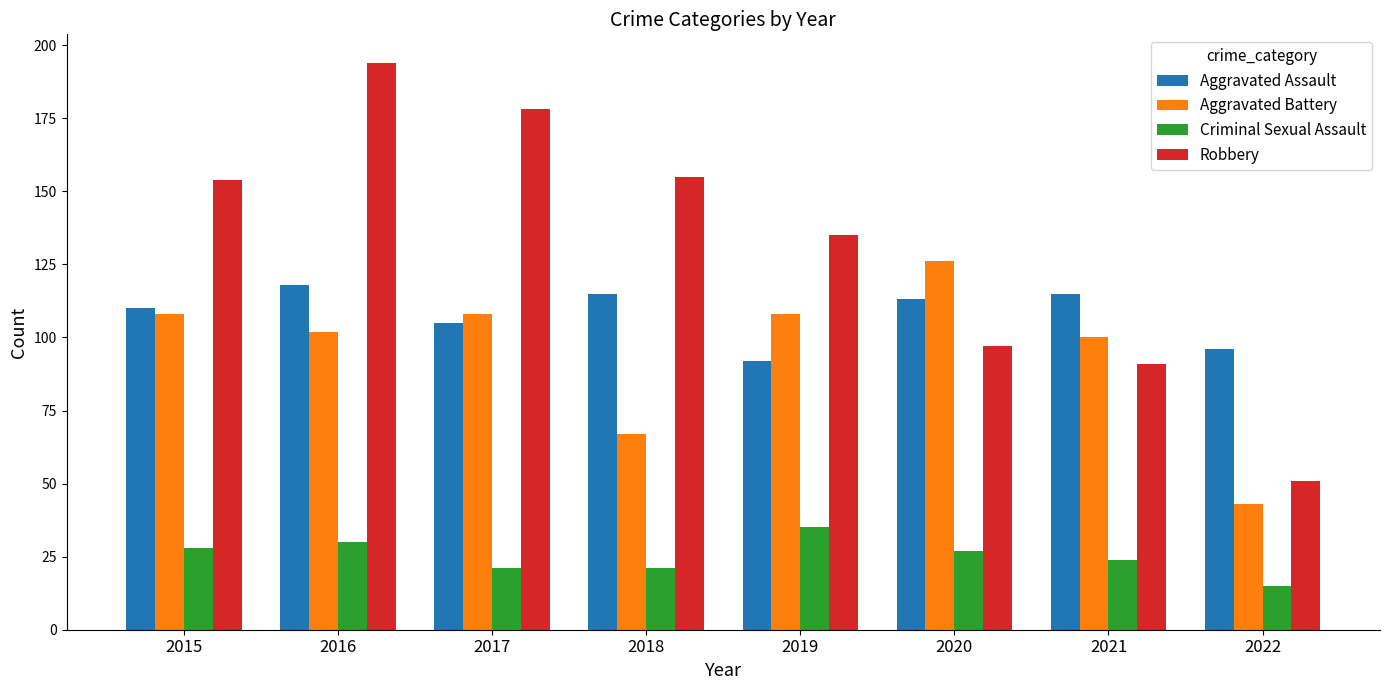

Is the value of Criminal Sexual Assault at 2016 greater than the value of Aggravated Assault at 2020?

No